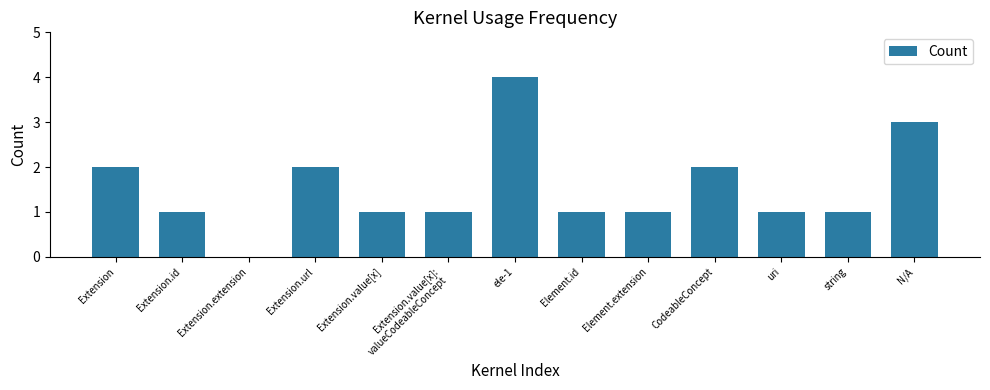

The value at Element.id is 1. True or false?

True